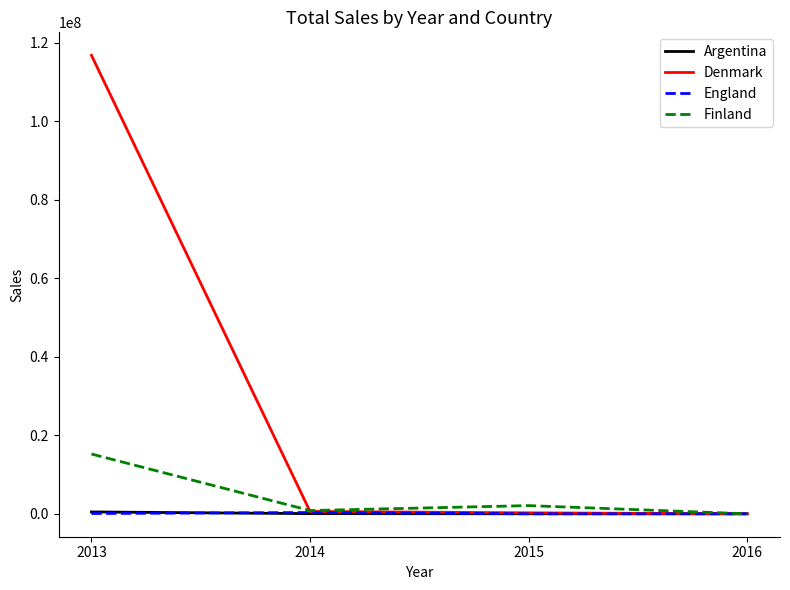

The England series shows 0.0 at 2016. True or false?

True